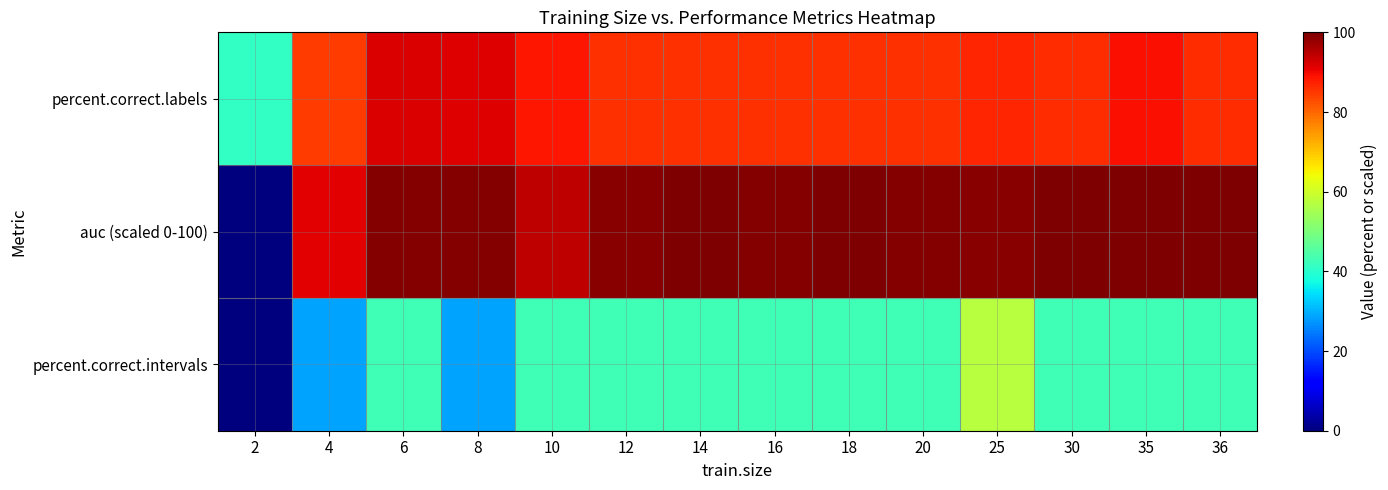

Which series changed the most between 2 and 25?

auc (scaled 0-100)